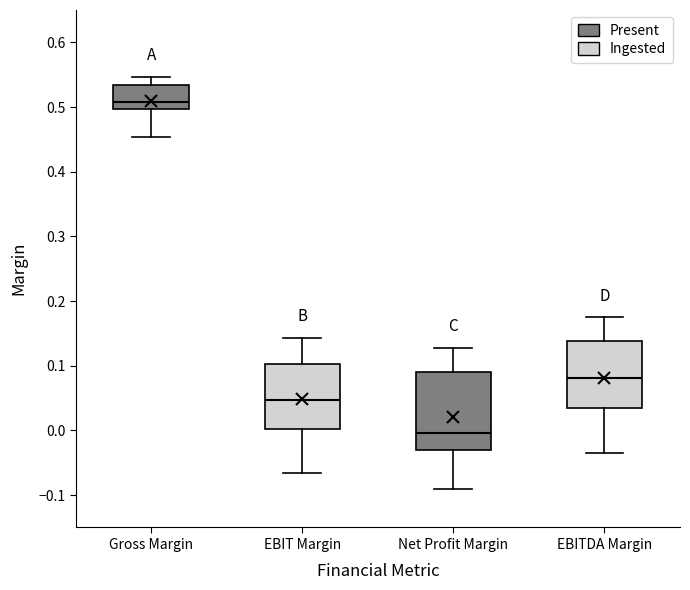

Where does the upper whisker of the box for EBITDA Margin end on the y-axis? The values are not printed on the chart, so give them approximately, as read against the axis.

0.17